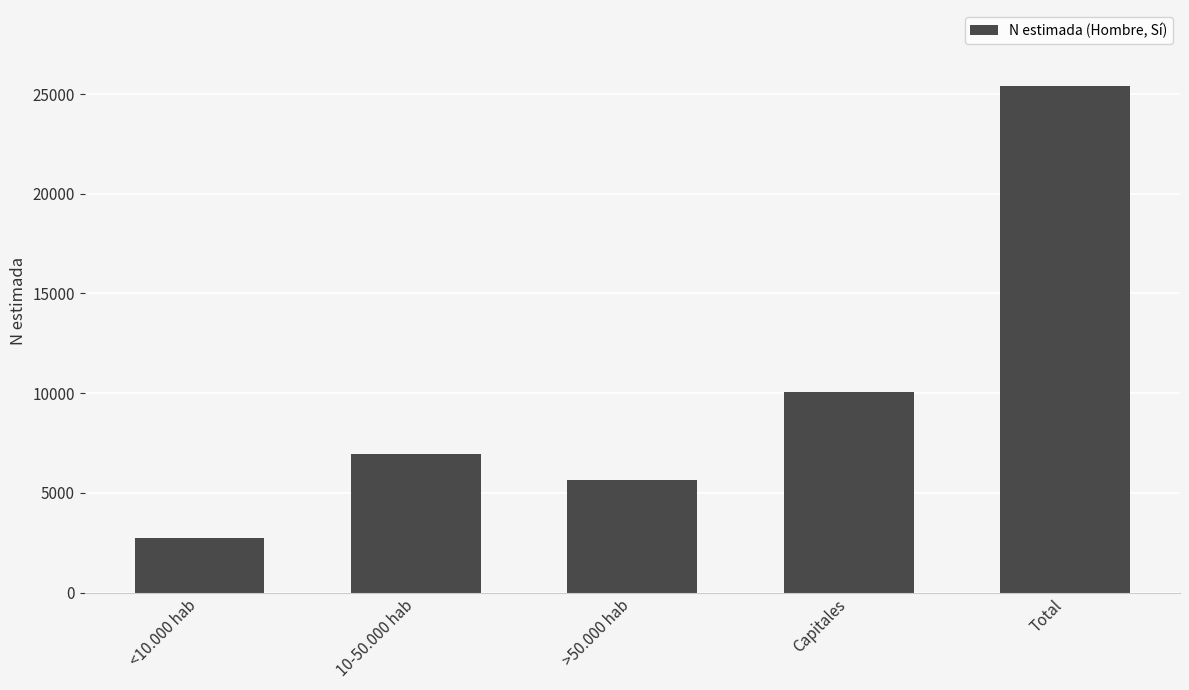

The chart shows a value of 6949 at 10-50.000 hab. True or false?

True